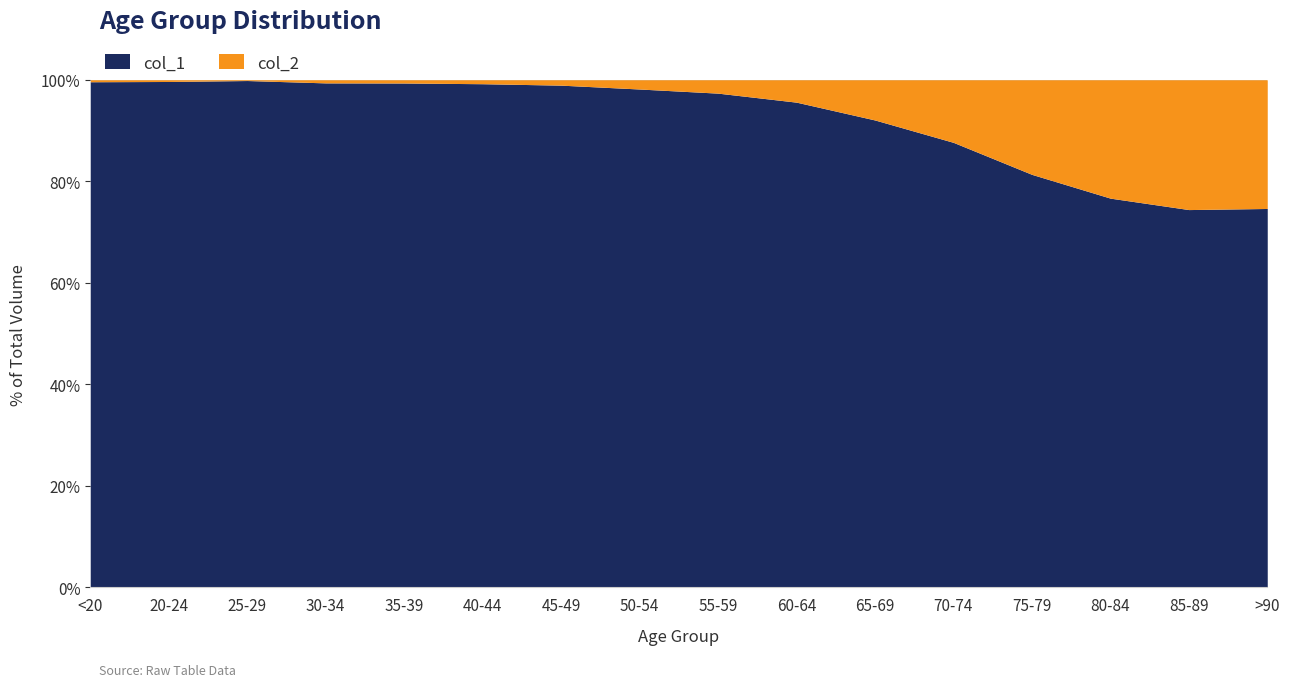

What is the difference between the maximum and minimum values in the col_1 series?

25.4